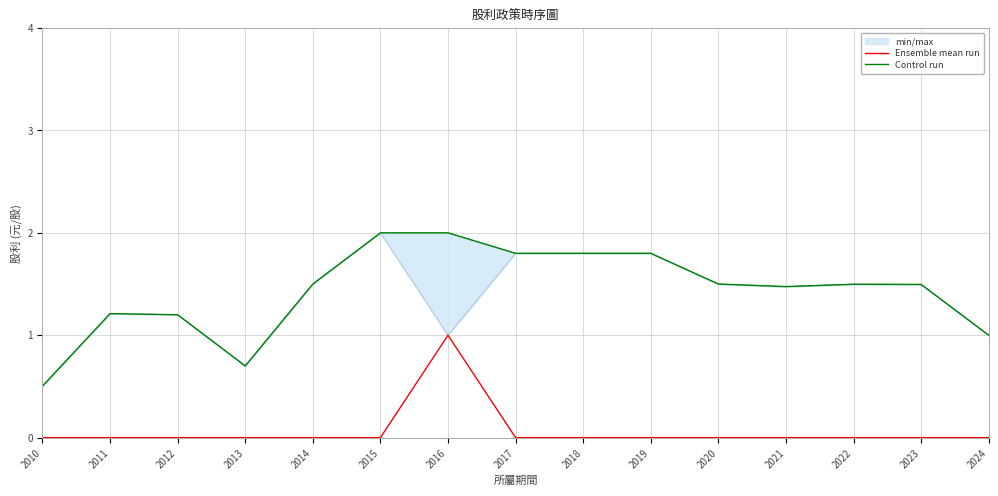

What is the sum of the Control run values at 2013 and 2012?

1.9